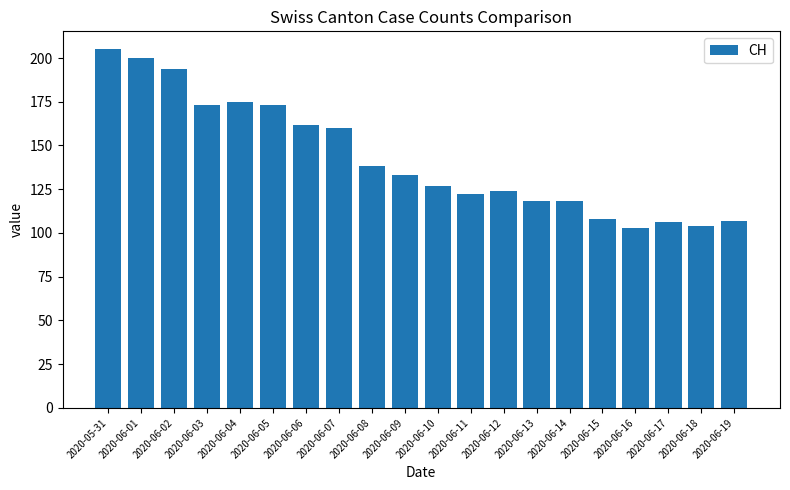

What is the difference between the maximum and minimum values?

102